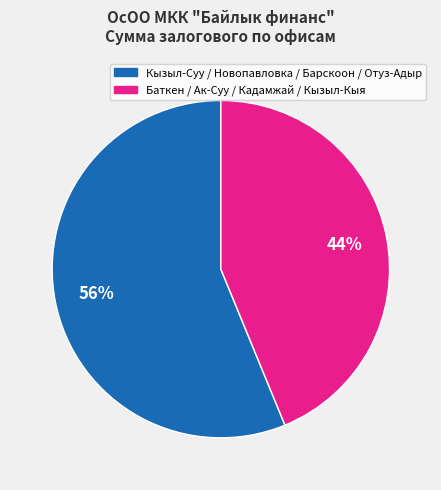

To the nearest percent, what is the difference between the largest and smallest slice percentages?

12%